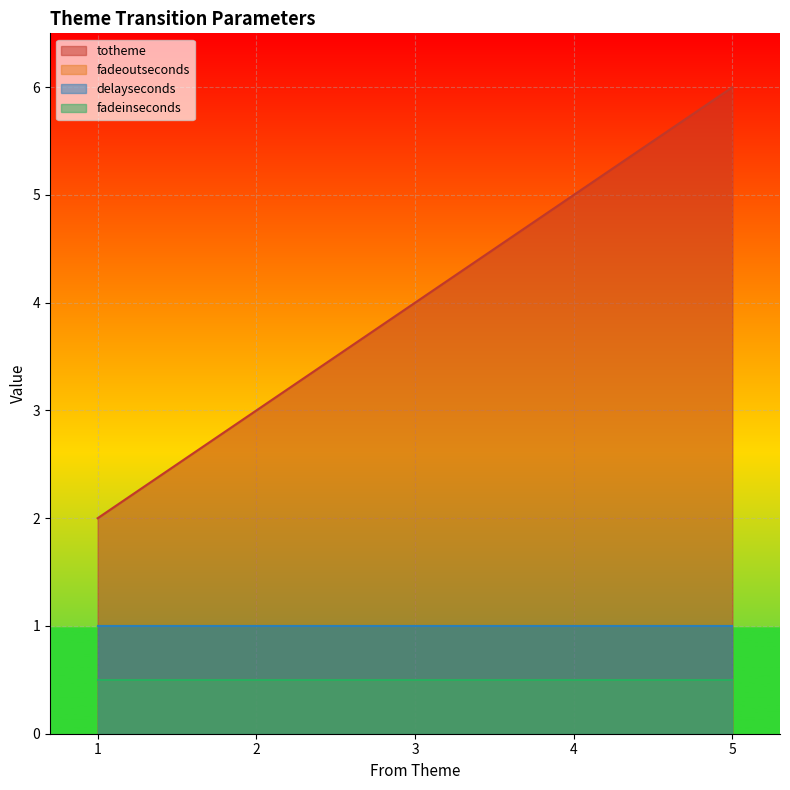

Reading right to left, extract all data points from this chart.

totheme: 6.0	5.0	4.0	3.0	2.0
fadeoutseconds: 0.5	0.5	0.5	0.5	0.5
delayseconds: 1.0	1.0	1.0	1.0	1.0
fadeinseconds: 0.5	0.5	0.5	0.5	0.5